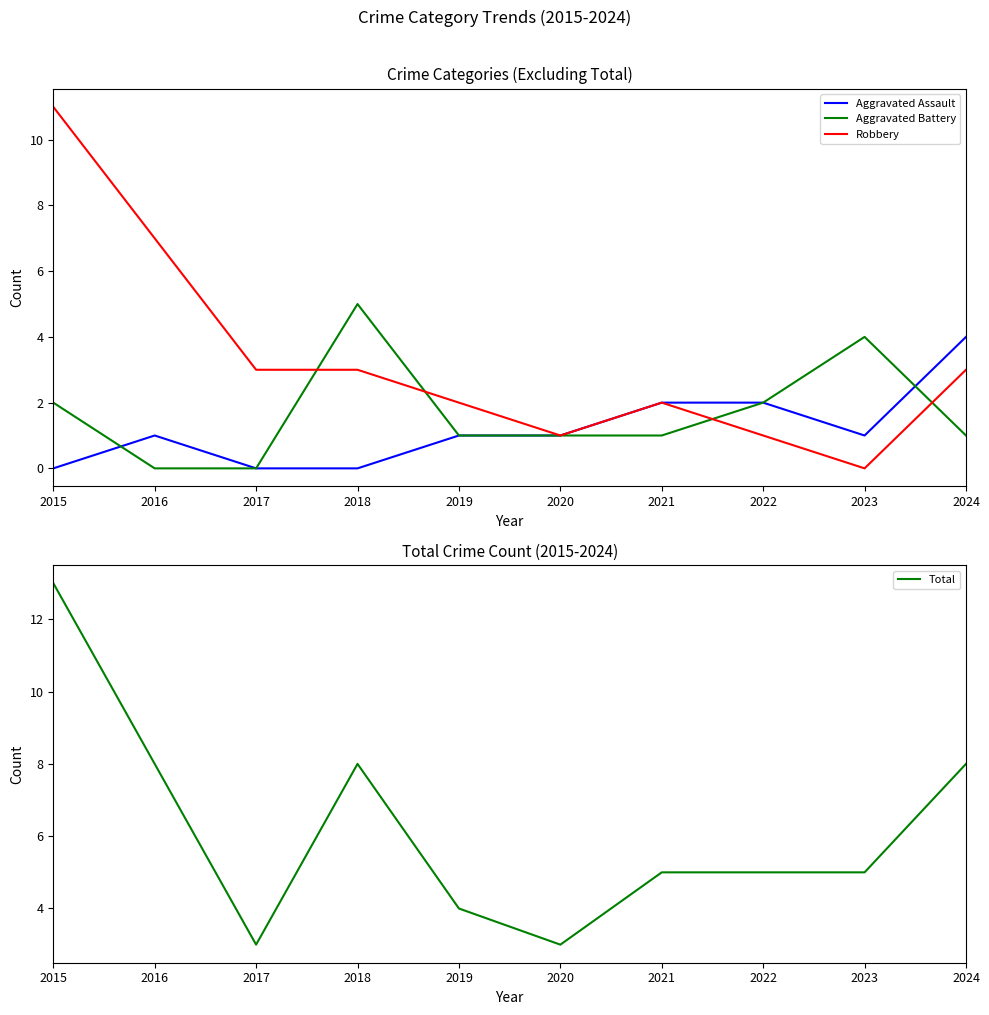

True or false: Robbery and Total intersect in this chart.

False